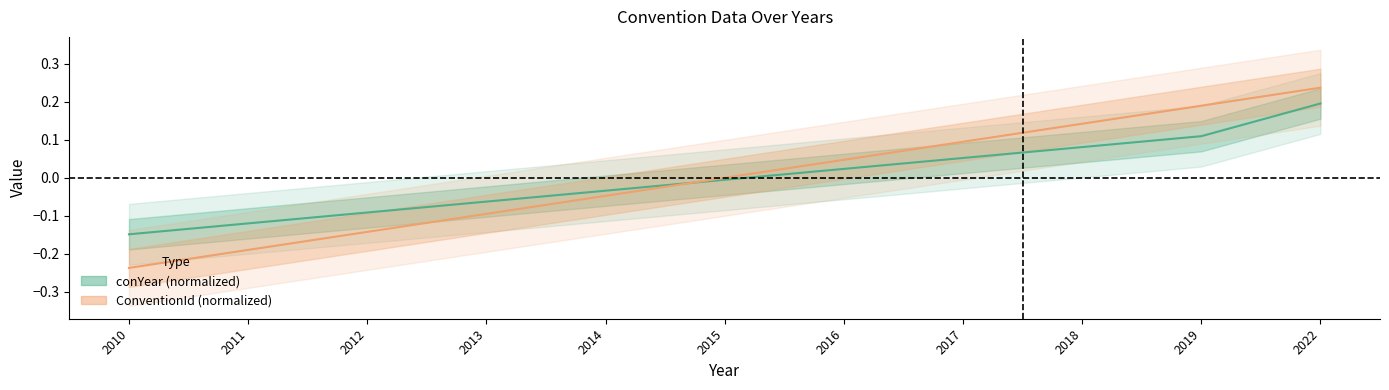

Reading left to right, extract all data points from this chart.

conYear (normalized): -0.1	-0.1	-0.1	-0.1	-0.0	-0.0	0.0	0.1	0.1	0.1	0.2
ConventionId (normalized): -0.2	-0.2	-0.1	-0.1	-0.0	0.0	0.0	0.1	0.1	0.2	0.2